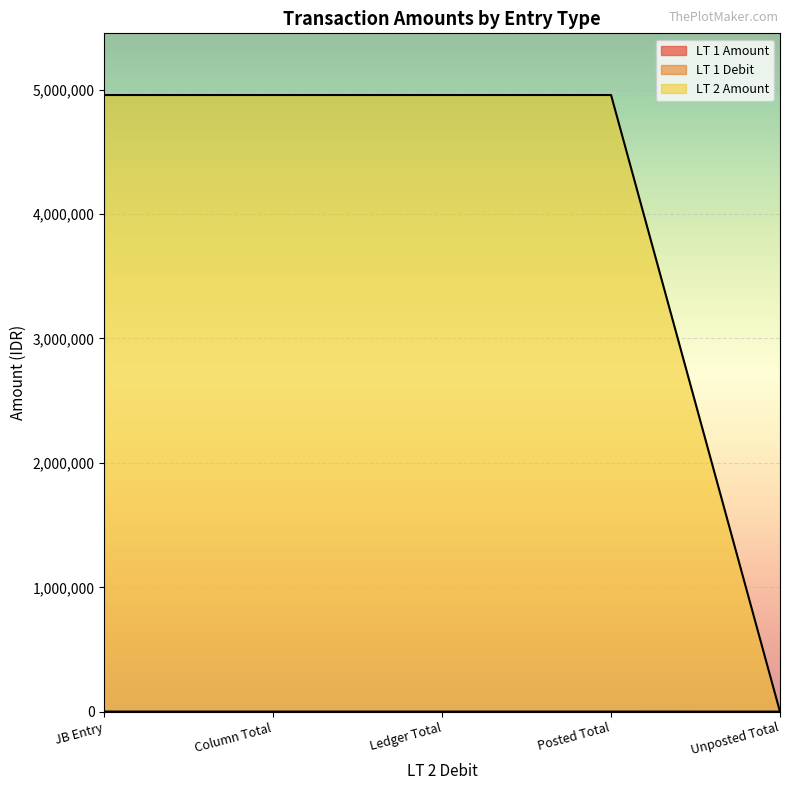

What is the sum of all LT 2 Amount values?

19824000.0